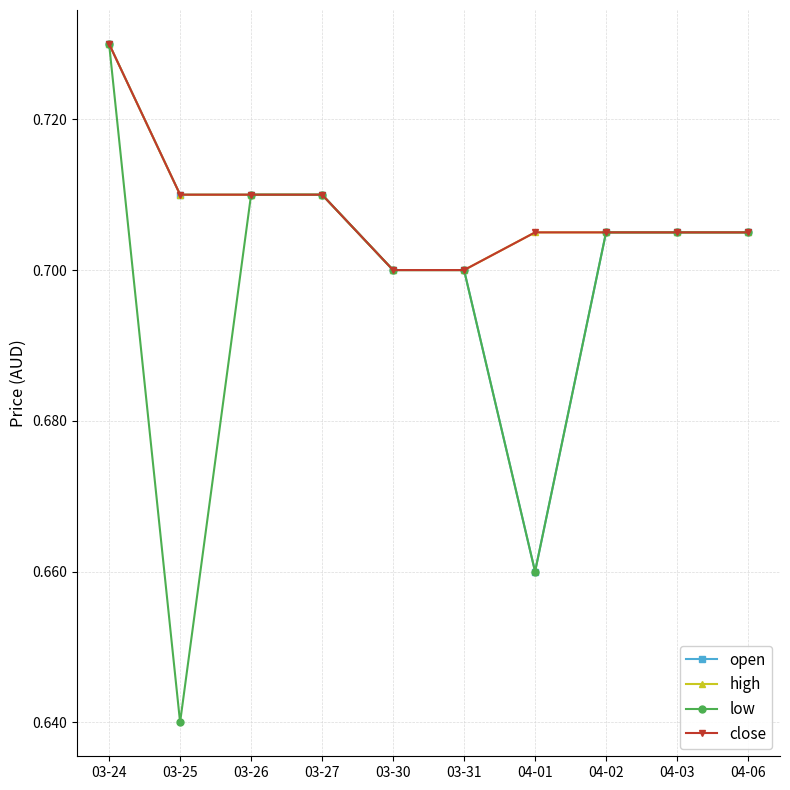

At how many categories does at least one series exceed 0?

10